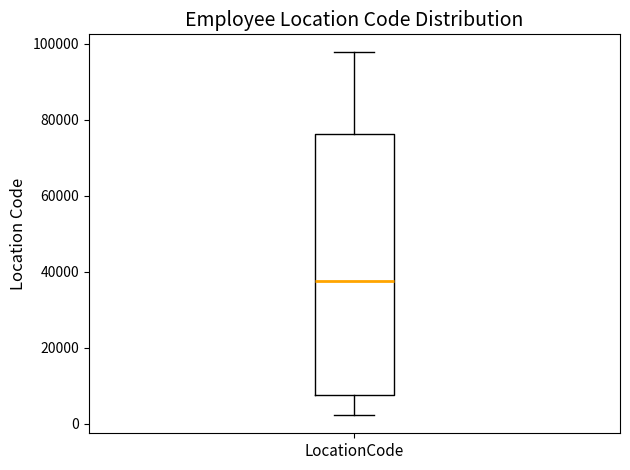

Transcribe this box plot: give where the median line is, the range the box spans, and where the two whiskers end, as read against the y-axis. The values are not printed on the chart, so give them approximately, as read against the axis.

median 38000, box 8000 to 76000, whiskers 2000 to 98000